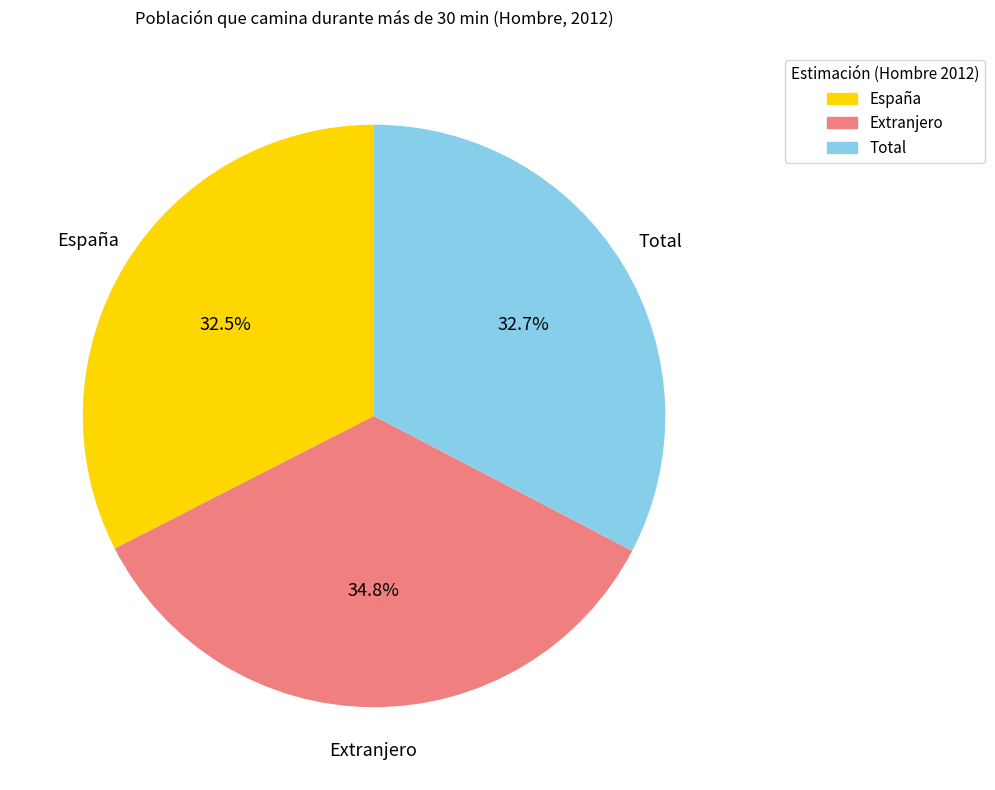

What percentage is the Total slice, to the nearest percent?

33%